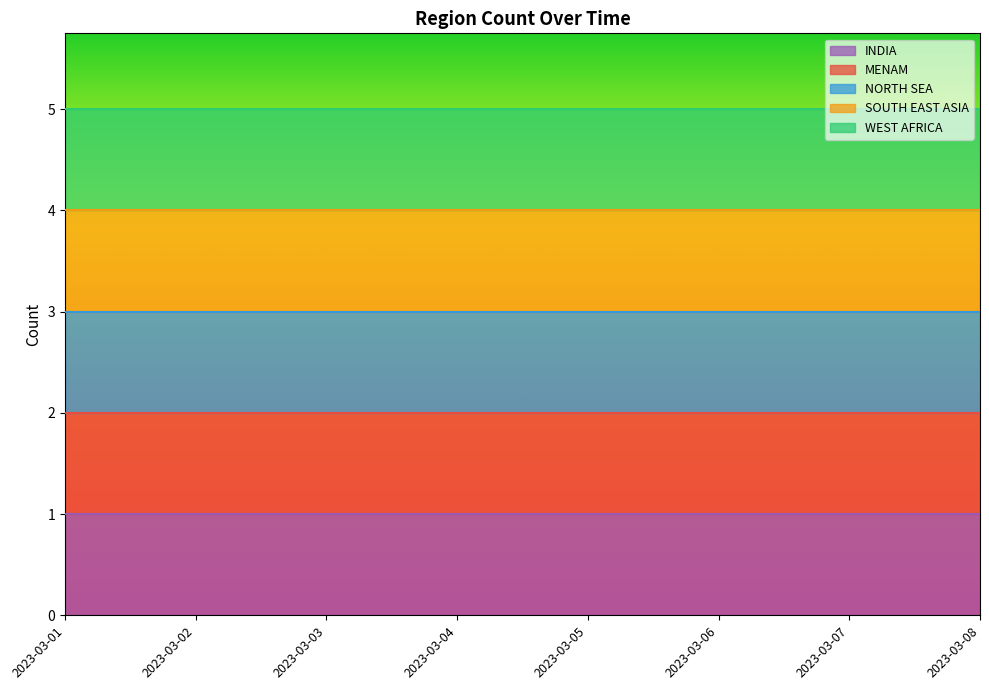

Is it true that WEST AFRICA equals 0 at 2023-03-12?

False